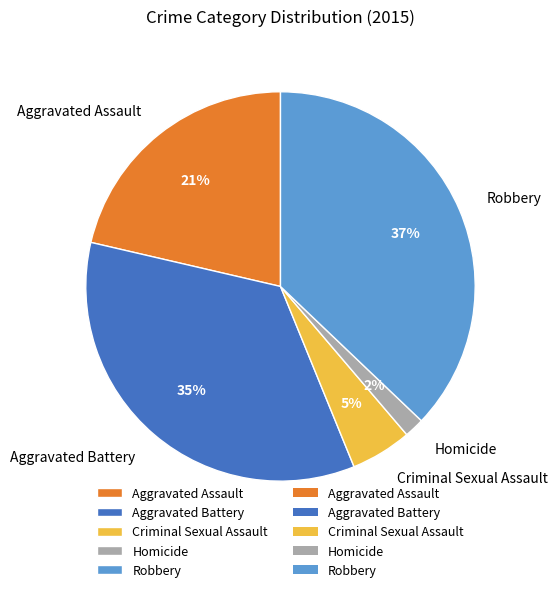

To the nearest percent, what portion does Aggravated Assault represent?

21%